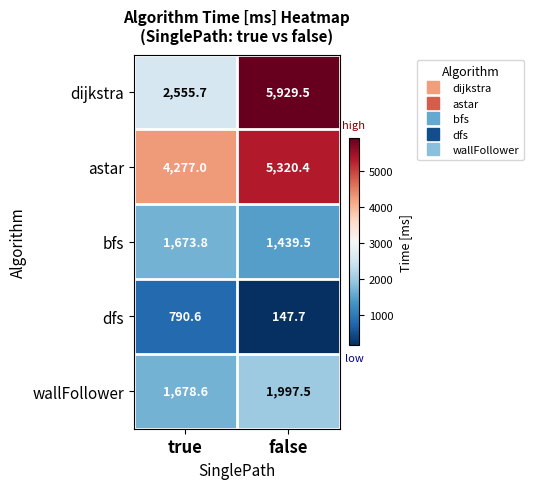

Which series has the largest total across all categories?

astar